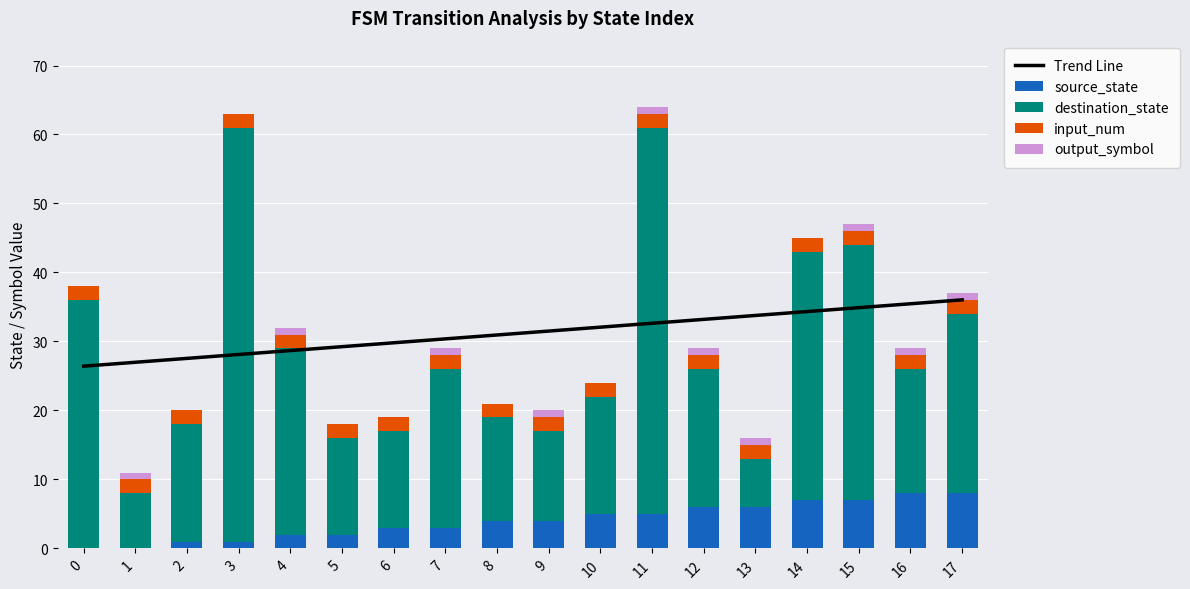

Rank the series by their maximum value, from highest to lowest.

destination_state, Trend Line, source_state, input_num, output_symbol